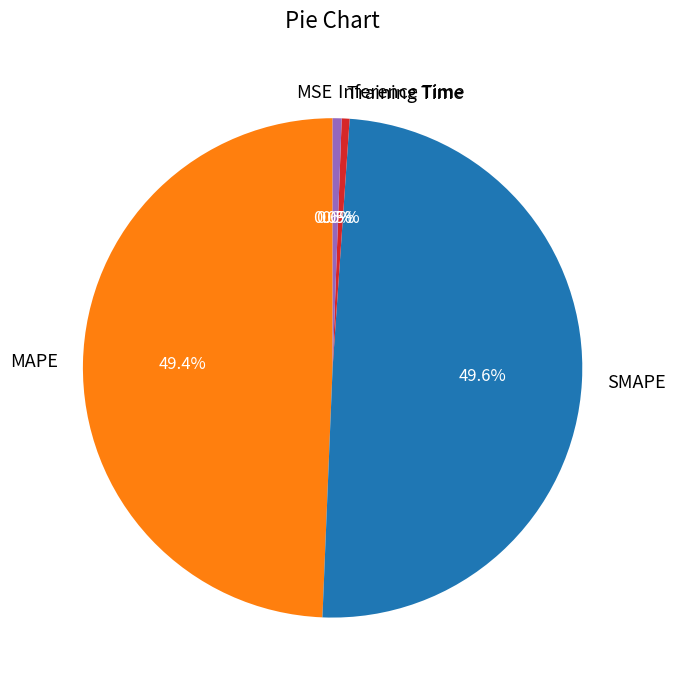

What is the total percentage of MAPE and Training Time?

49.9%